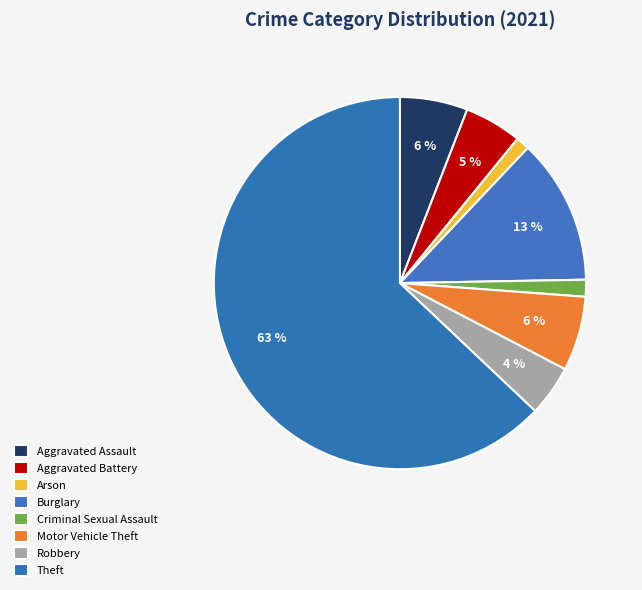

Count the number of slices in the pie.

8